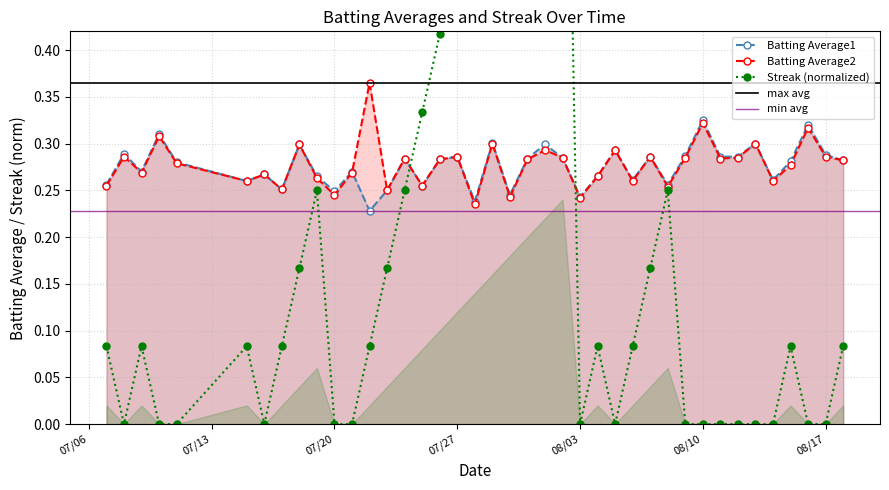

After their last crossing, which series has the higher values: Streak or Batting Average2?

Batting Average2